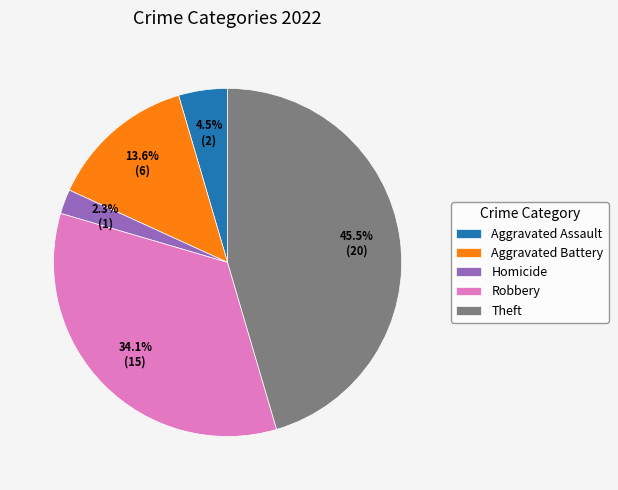

What percentage do Robbery and Aggravated Assault together represent?

38.6%